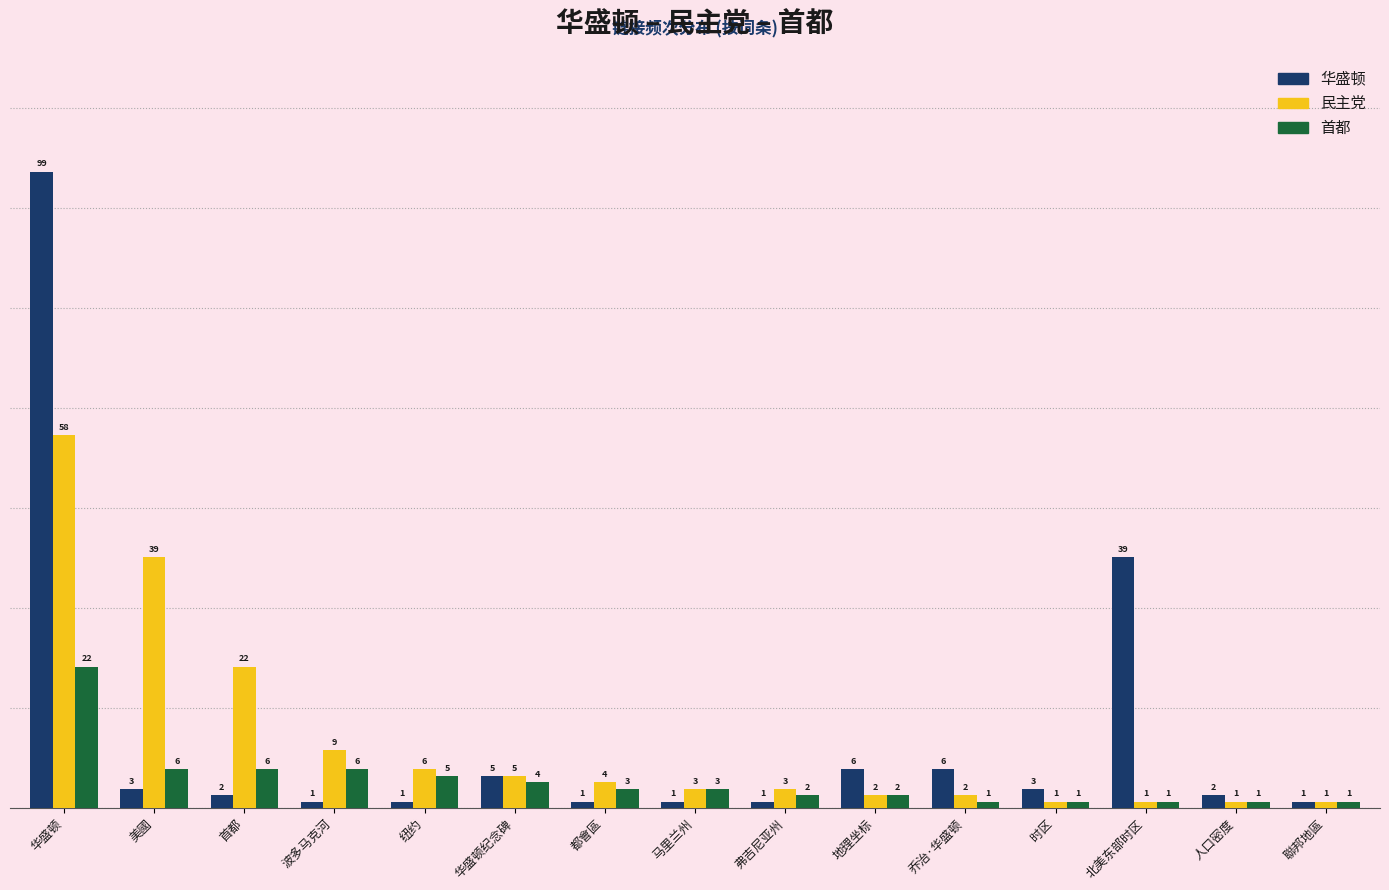

Is the value of 民主党 at 华盛顿 greater than the value of 首都 at 纽约?

Yes